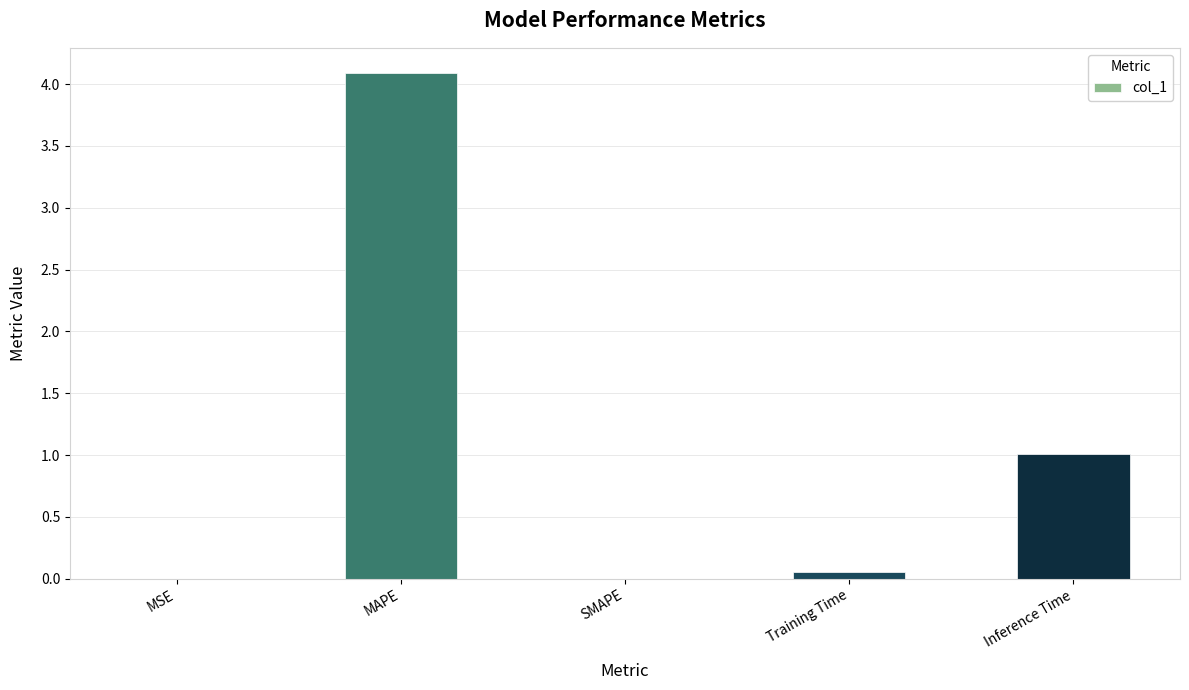

What is the greatest value displayed?

4.1